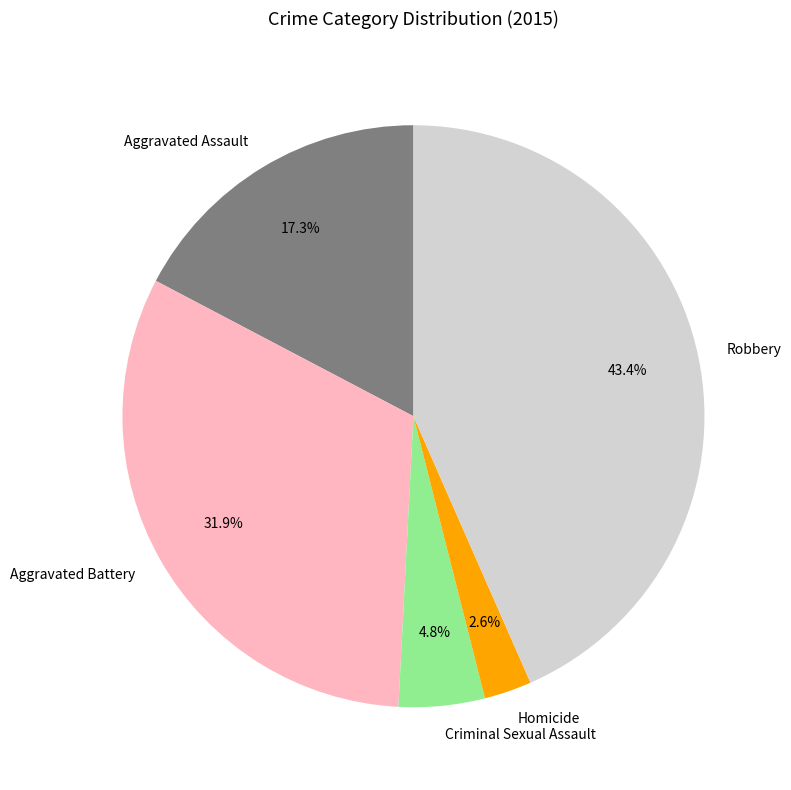

Between Criminal Sexual Assault and Aggravated Assault, which is larger?

Aggravated Assault